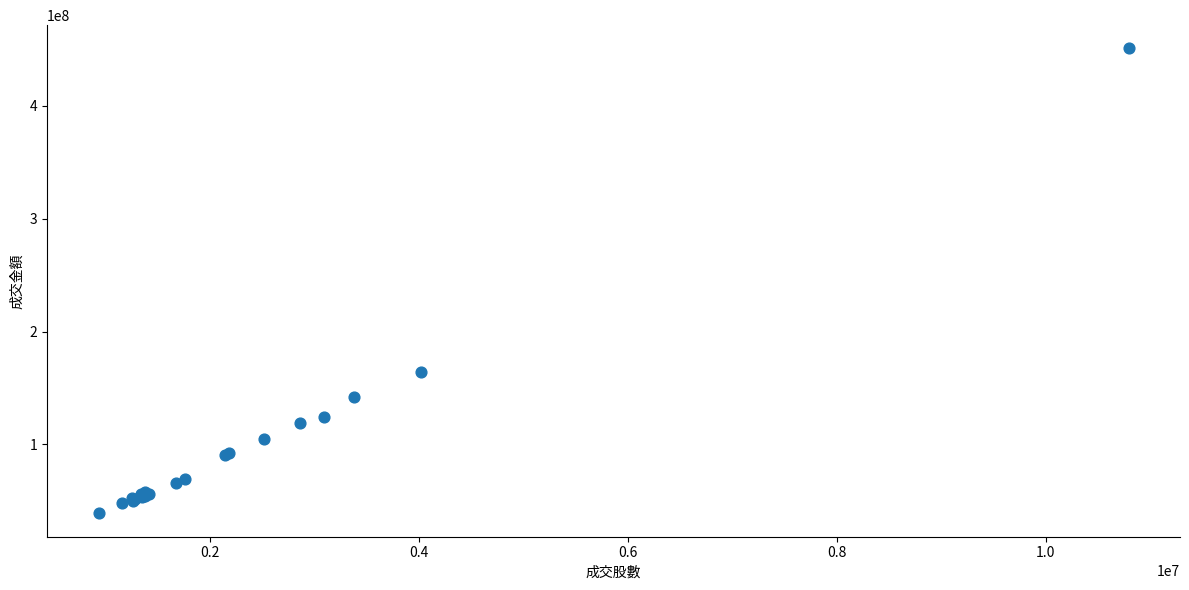

What Y value in the scatter plot is closest to 244909720?

163769326